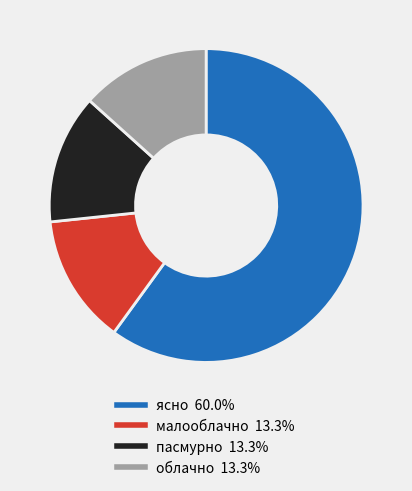

Which slice represents more than half of the pie?

ясно